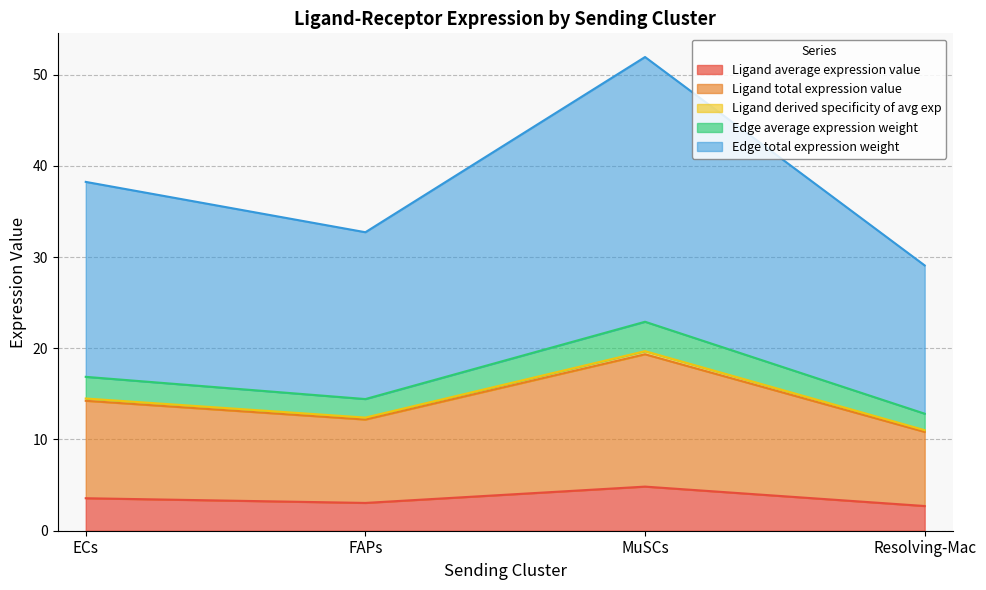

What is the label of the 4th point from the right?

ECs